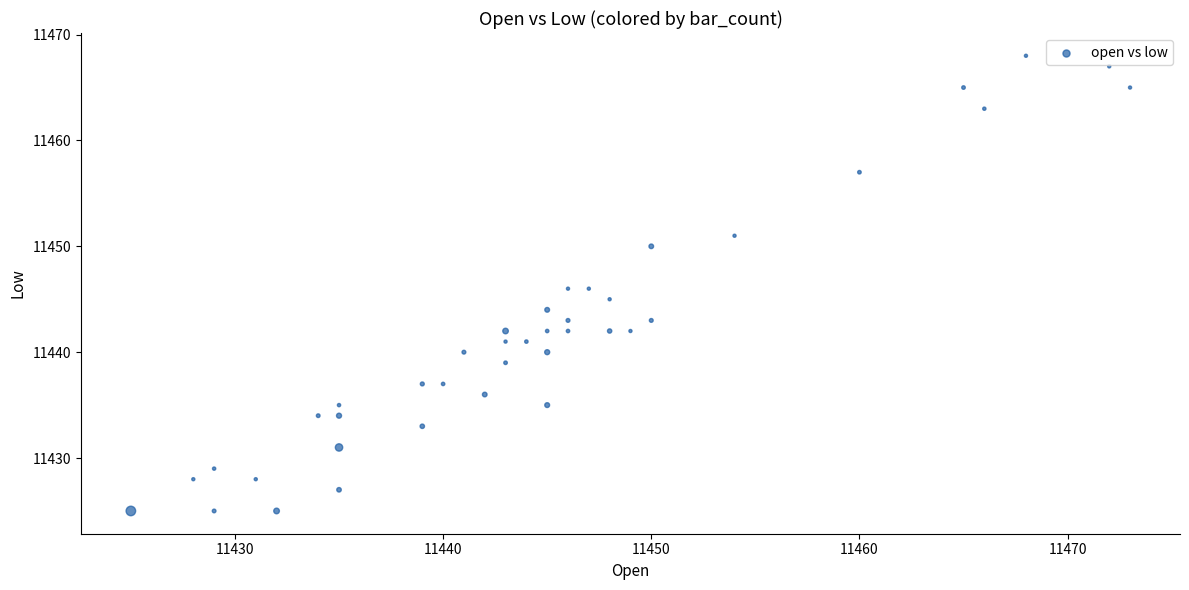

What is the range of X values (max minus min)?

48